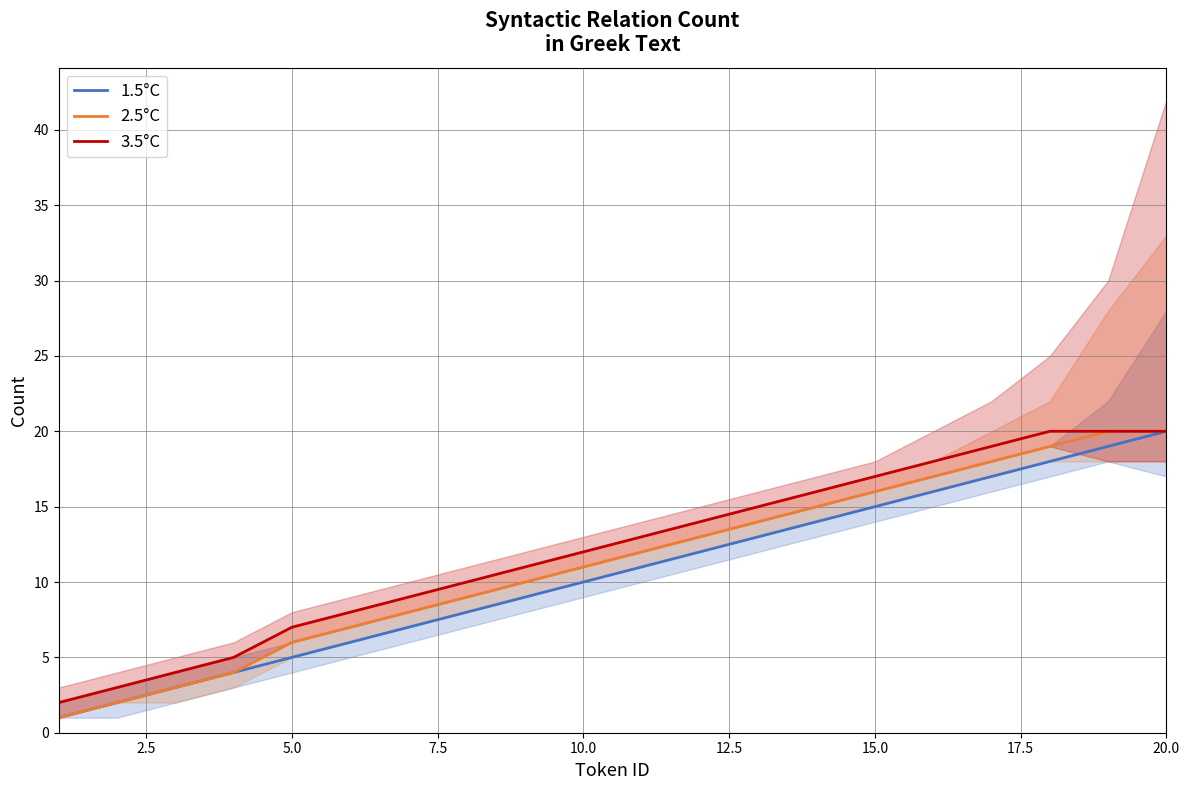

The 2.5°C series shows 8 at 10.0. True or false?

False